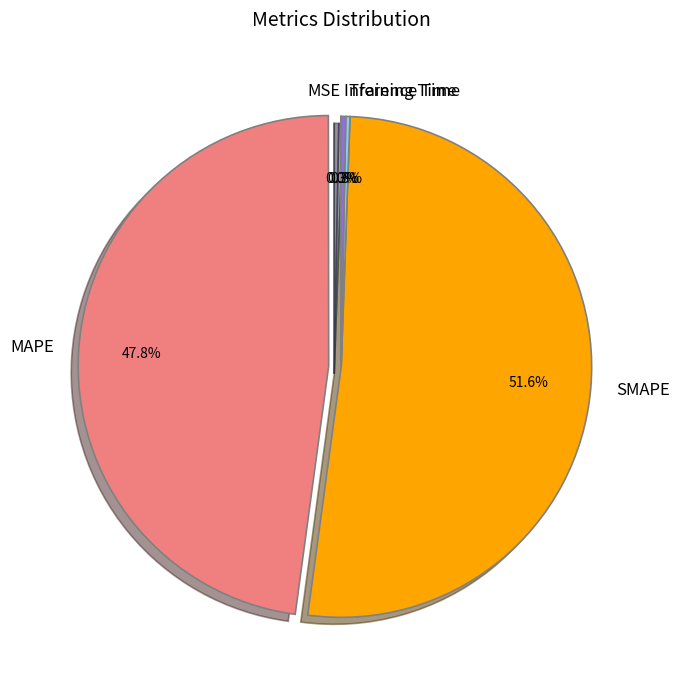

Is there any slice that represents more than half of the pie?

Yes